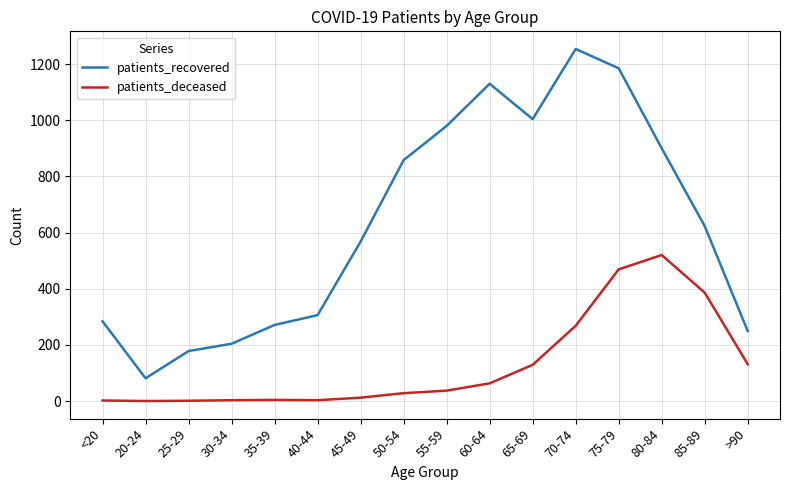

At which label does patients_recovered reach its peak?

70-74